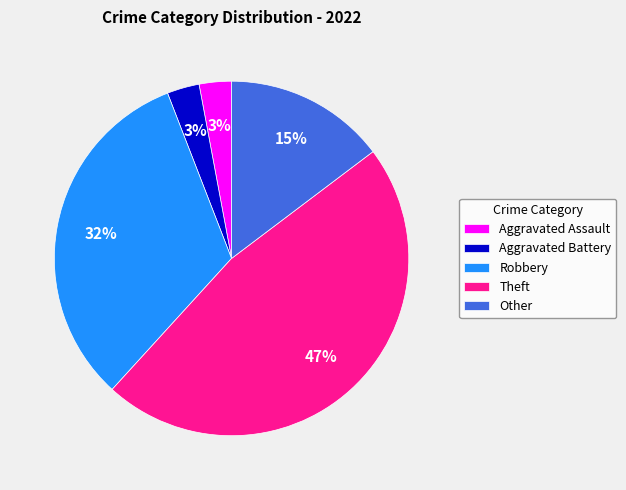

To the nearest percent, what is the average slice percentage?

20%